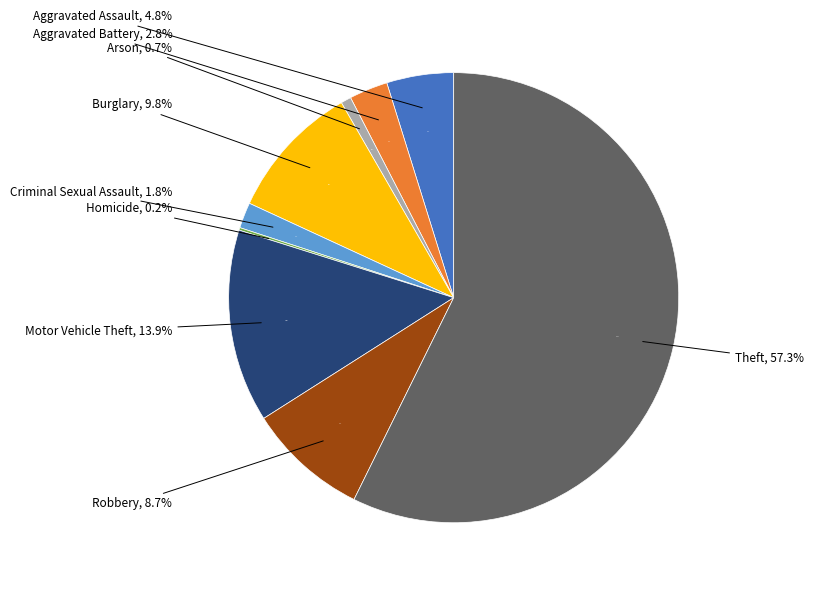

To the nearest percent, what is the difference between the largest and smallest slice percentages?

57%